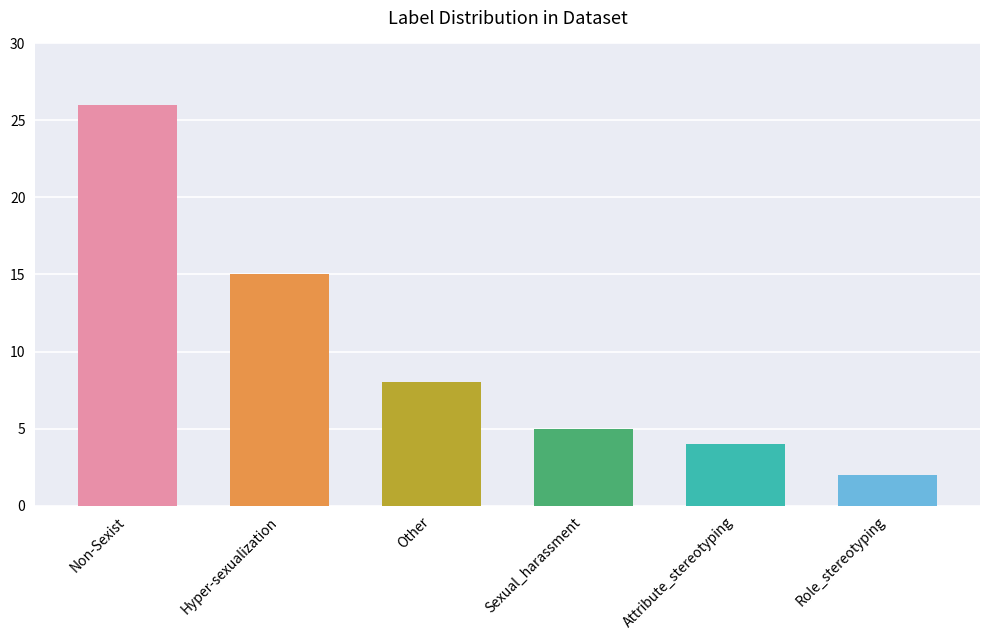

What is the smallest value displayed?

2